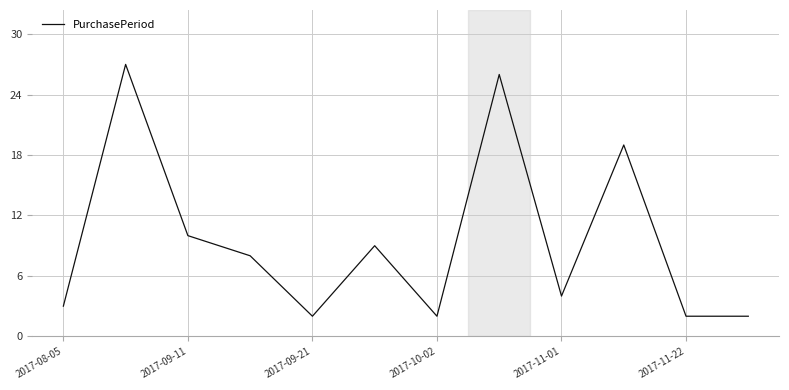

What is the maximum value shown in the chart?

27